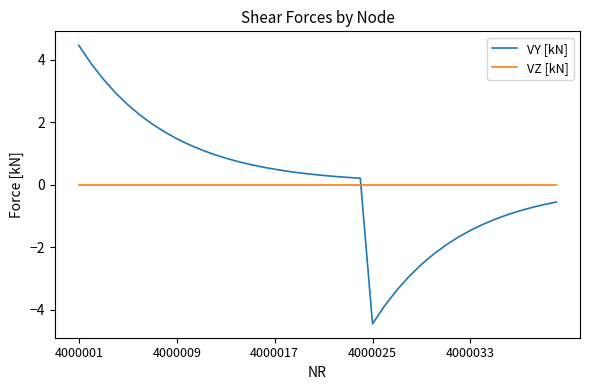

How many times do VY [kN] and VZ [kN] cross each other?

1